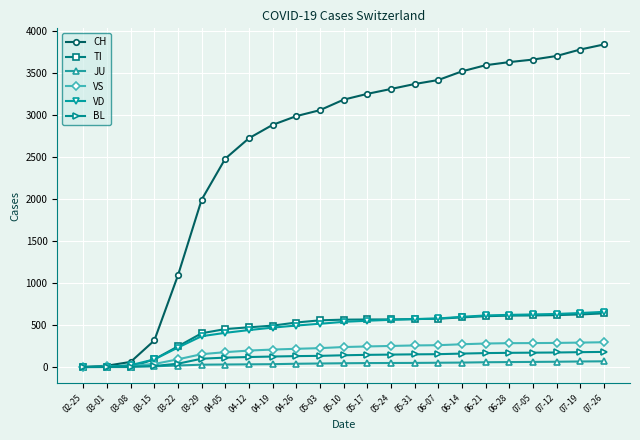

How many data points in VD are less than 538?

11